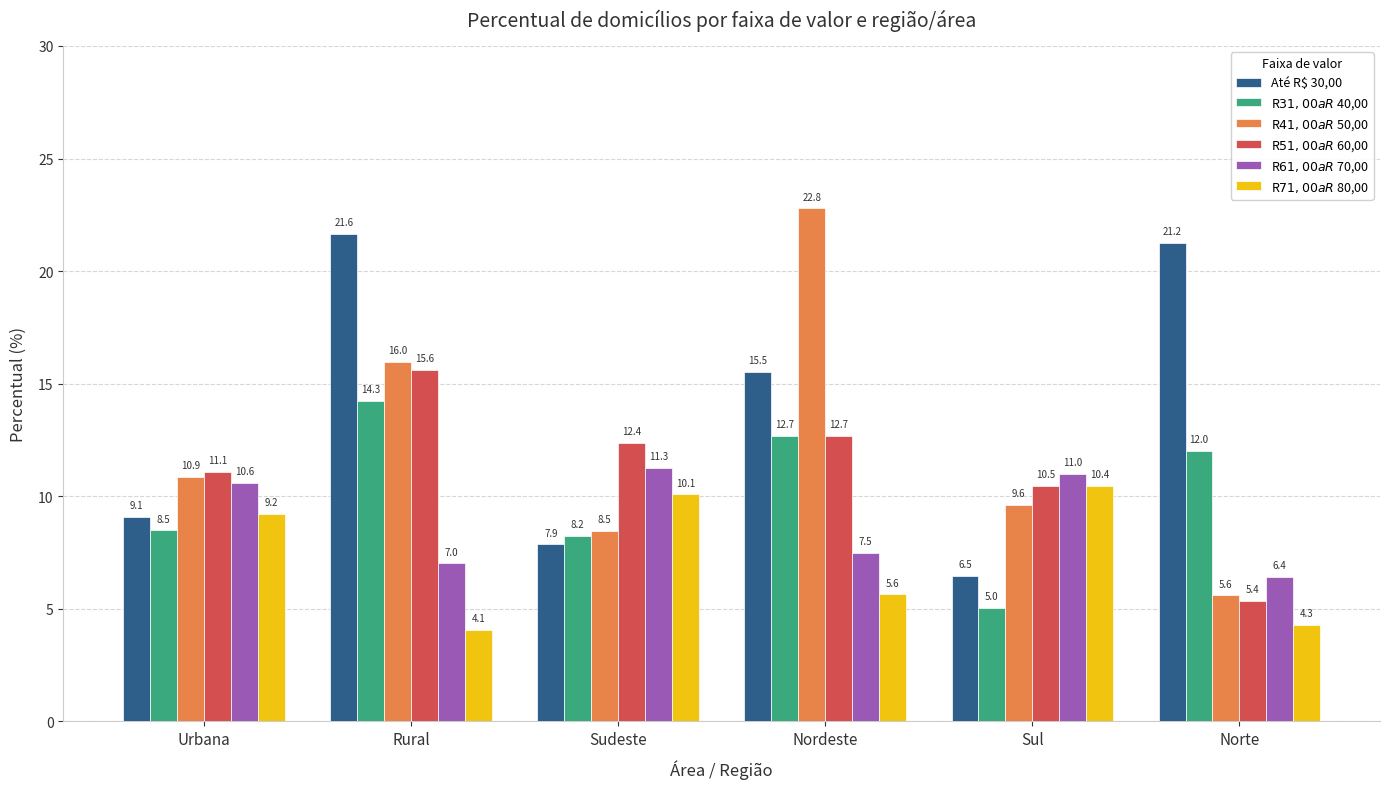

Rank the categories by R$ 71,00 a R$ 80,00 value from lowest to highest.

Rural, Norte, Nordeste, Urbana, Sudeste, Sul